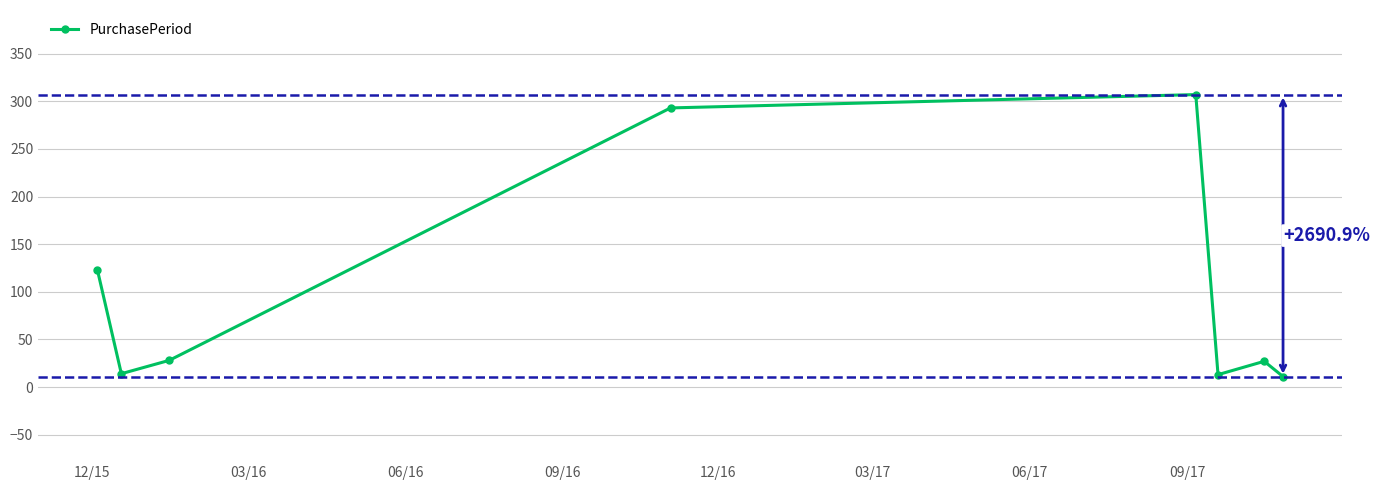

What is the maximum value shown in the chart?

307